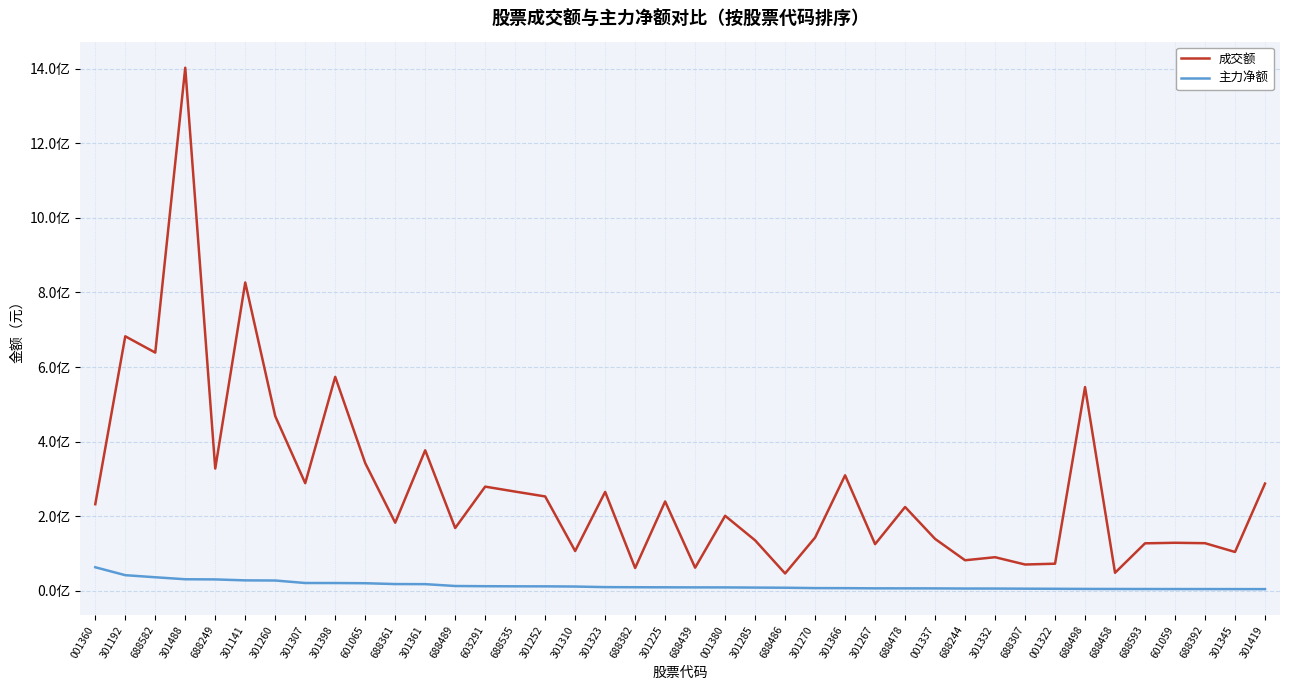

Does the chart have visible grid lines?

Yes